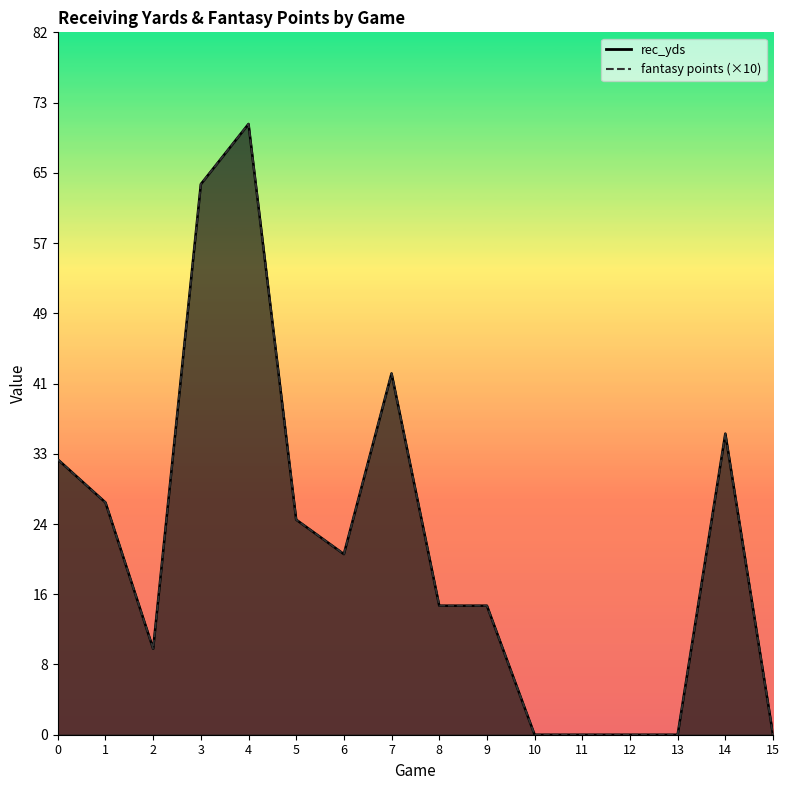

How many data points does each series have?

16